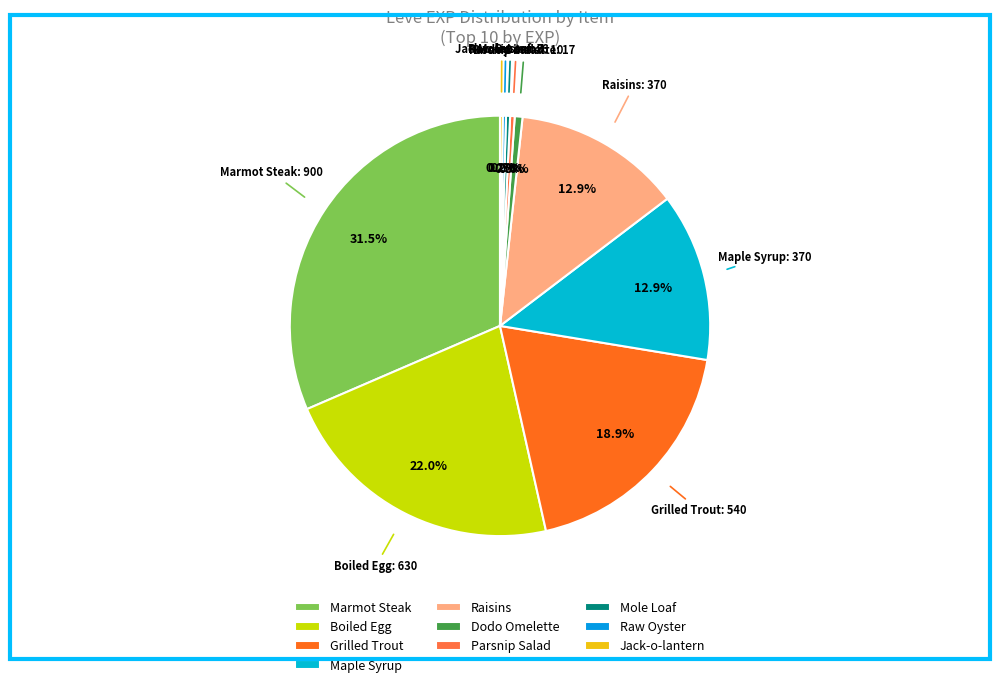

What percentage is NOT represented by Dodo Omelette?

99.4%